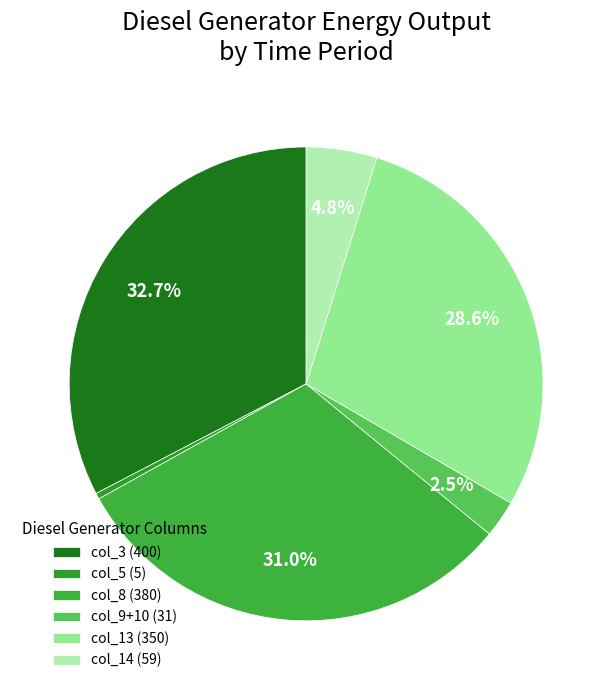

Is there a majority slice in this chart?

No